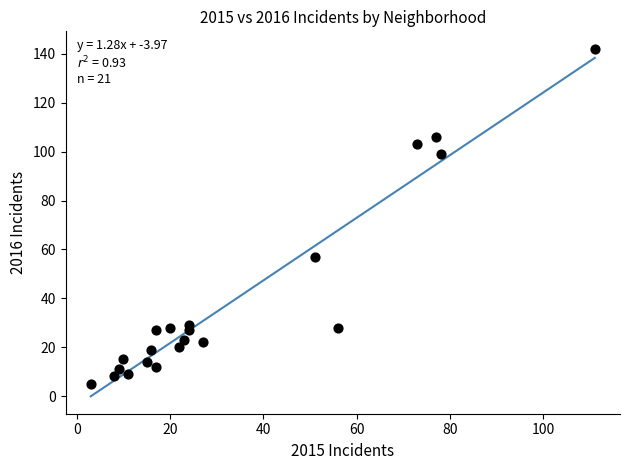

What Y value in the scatter plot is closest to 73?

57